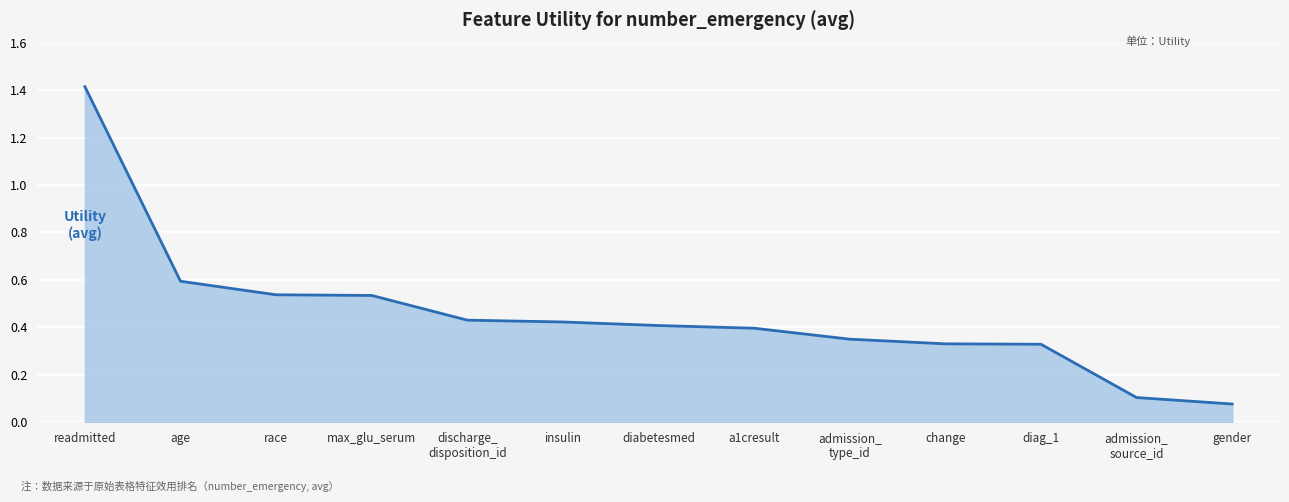

What position from the right is diabetesmed?

7